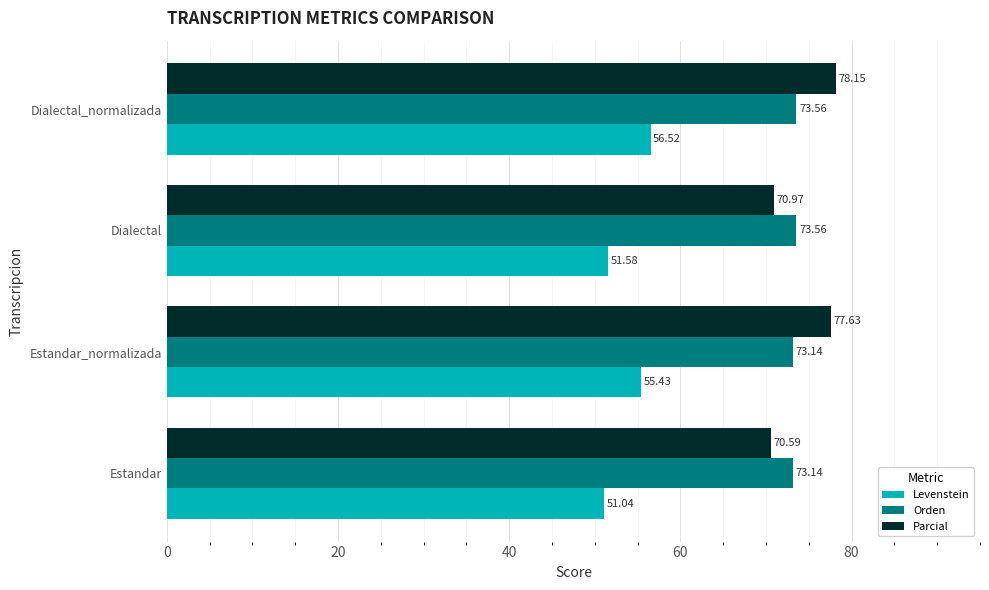

What is the spread (max minus min) of values at Estandar?

22.1